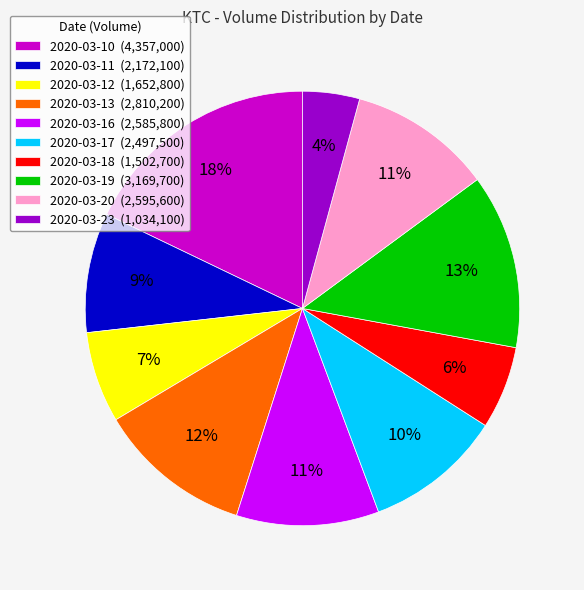

Is it true that 2020-03-11 is 9% of the pie?

True